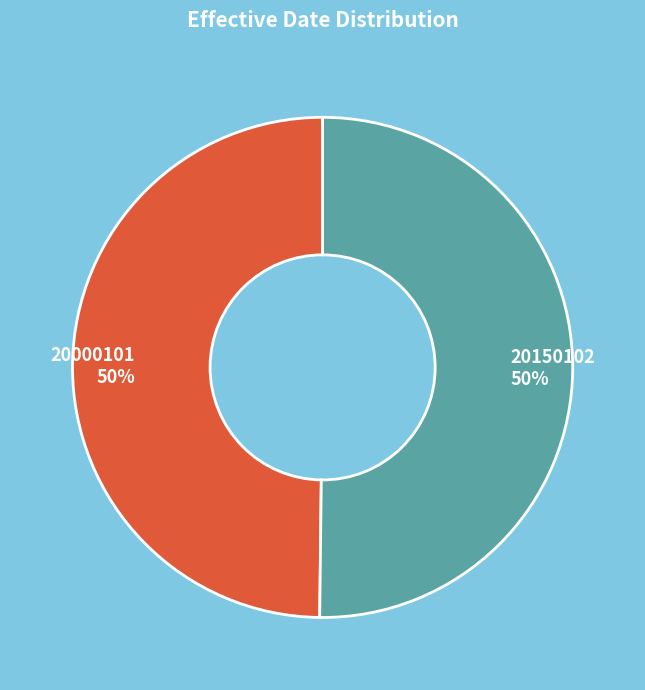

What percentage is the 20150102 slice, to the nearest percent?

50%